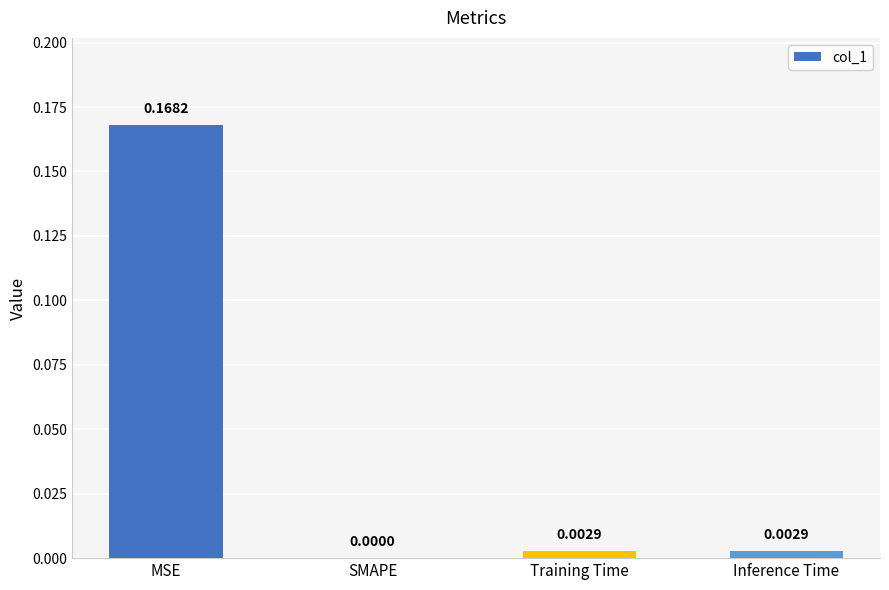

At which category does the chart reach its peak across all series?

MSE